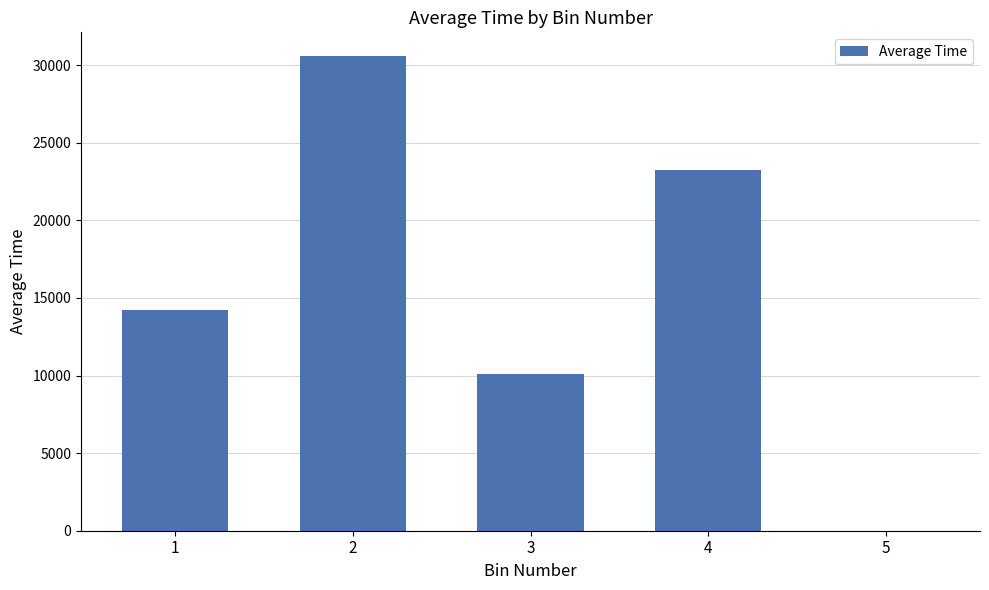

Reading left to right, extract all data points from this chart.

1=14249.8	2=30583.1	3=10094.5	4=23254.7	5=0.0